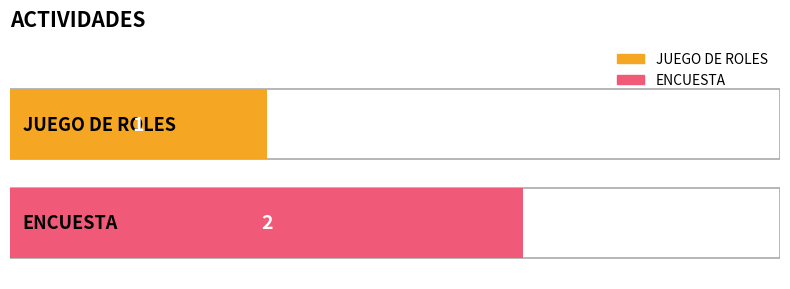

Where is the data nearest to the value 1?

JUEGO DE ROLES